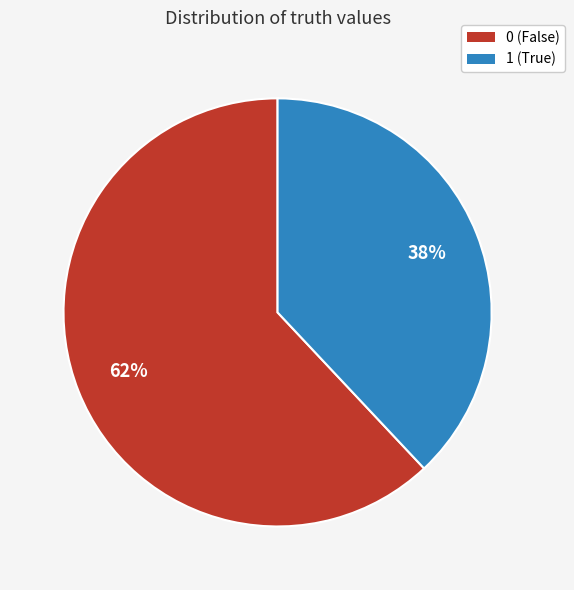

To the nearest percent, what is the difference between the largest and smallest slice percentages?

24%